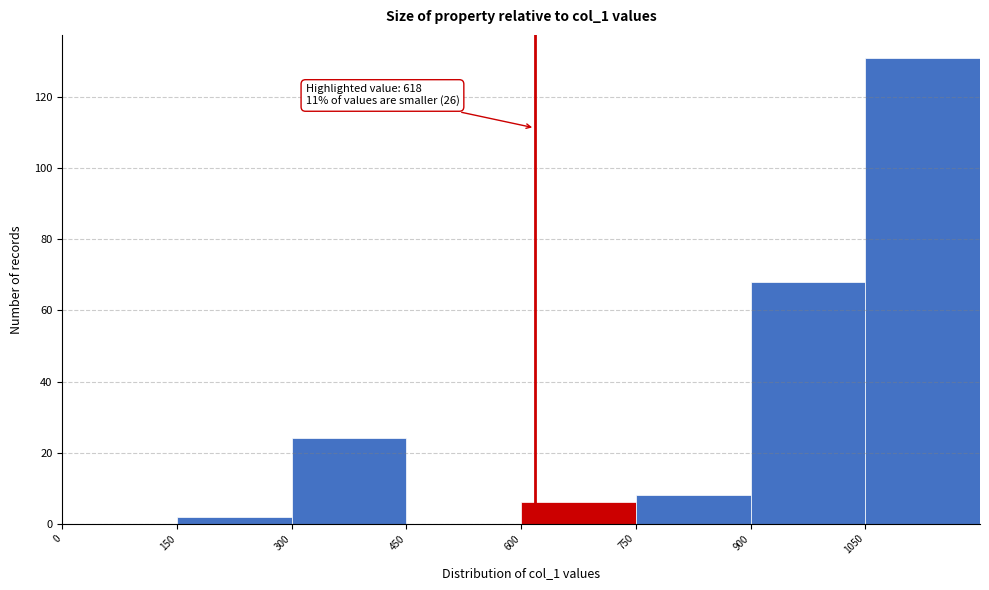

Over which range of the x-axis is the bar tallest?

1050 to 1200